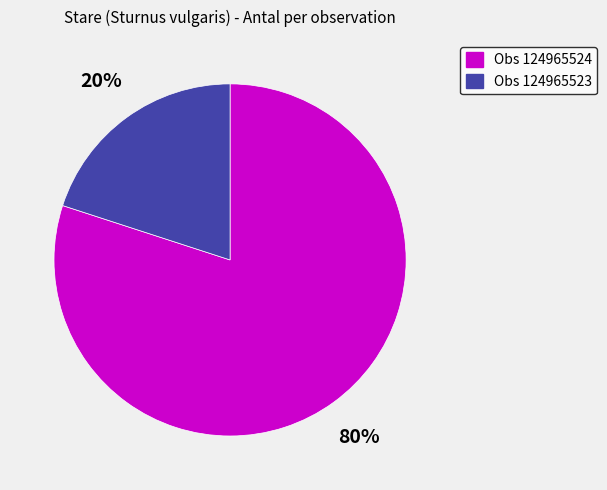

To the nearest percent, what is the average slice percentage?

50%